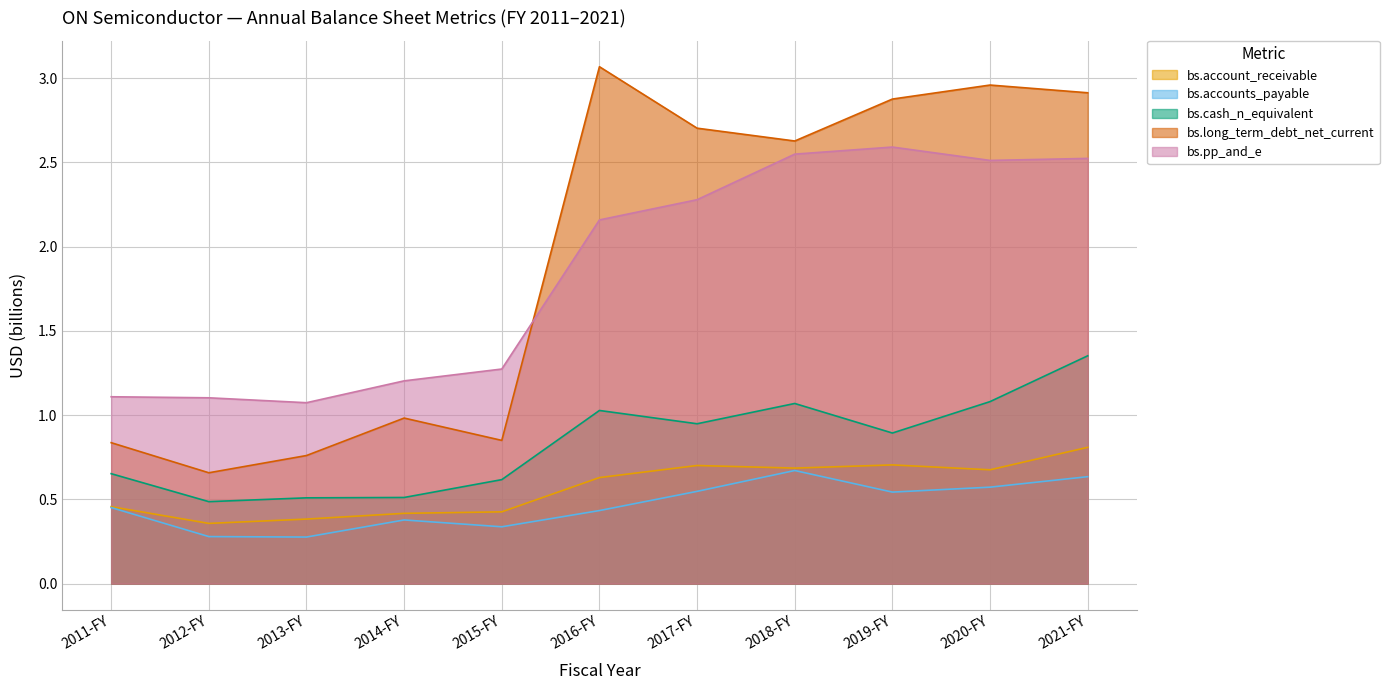

Does the chart have visible grid lines?

Yes